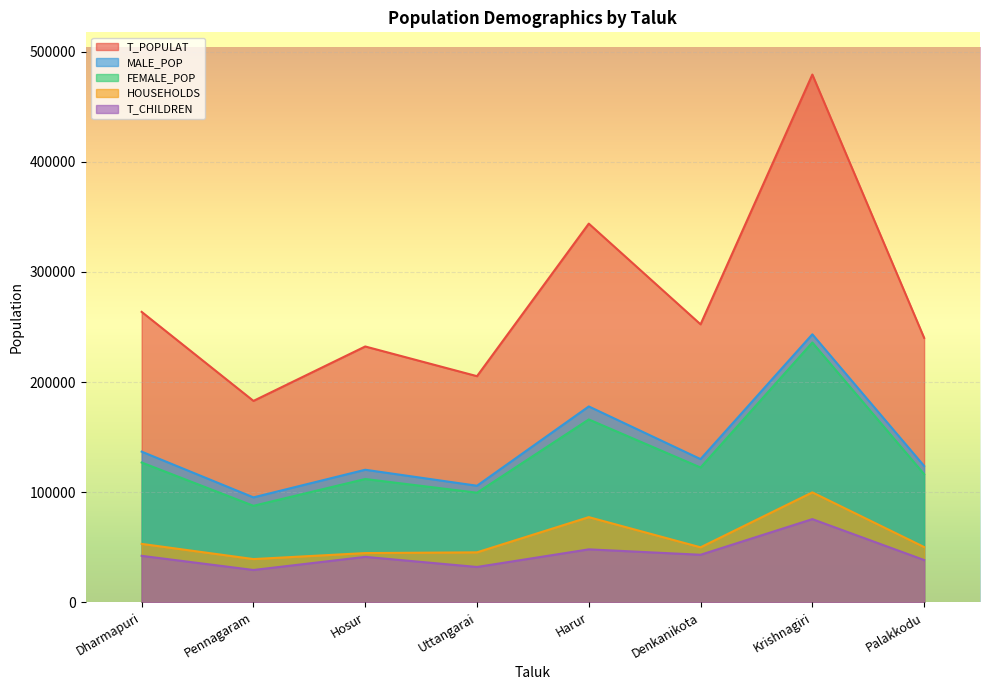

Where is the first local minimum for T_POPULAT?

Pennagaram